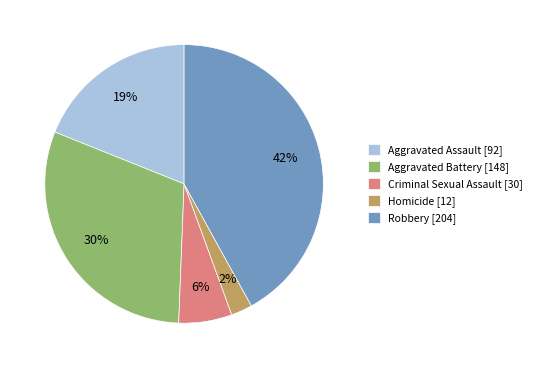

To the nearest percent, what is the difference between the largest and smallest slice percentages?

40%